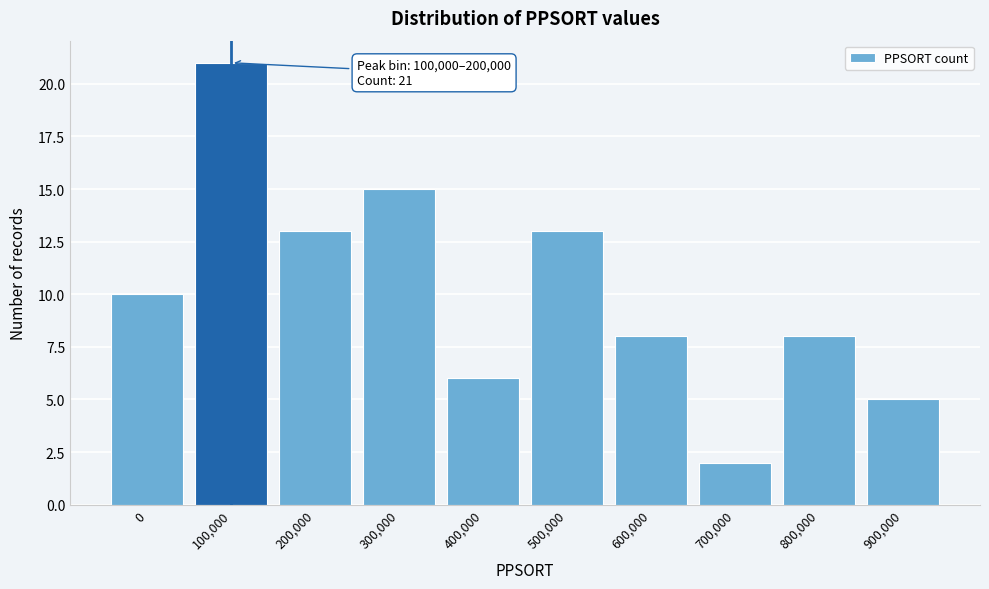

Reading left to right, extract all data points from this chart.

10	21	13	15	6	13	8	2	8	5